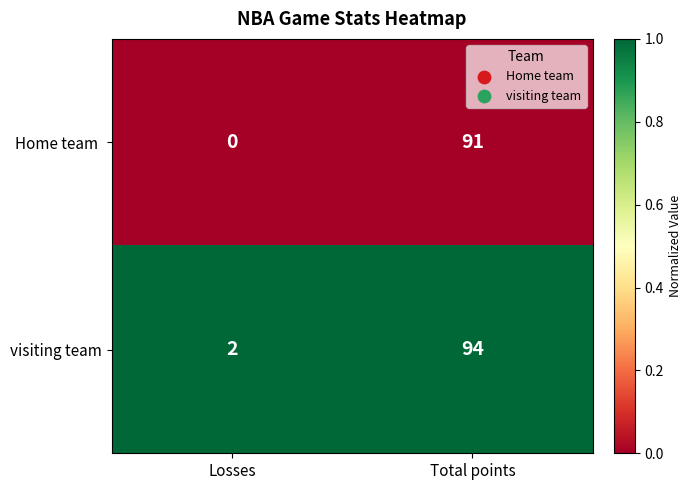

True or false: visiting team has a value of 2 at Losses.

True